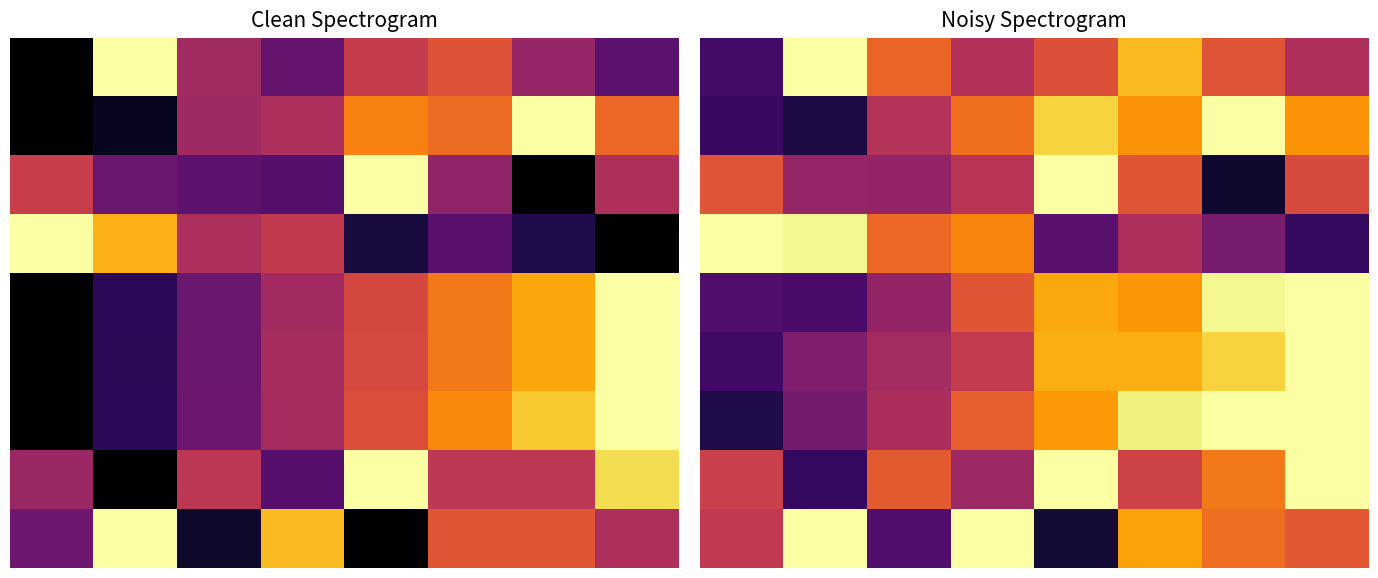

At which category does the chart reach its minimum across all series?

6